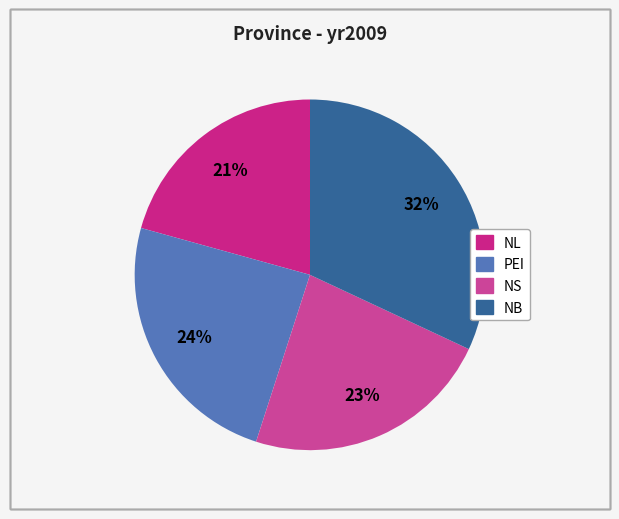

What percentage is the NS slice, to the nearest percent?

23%